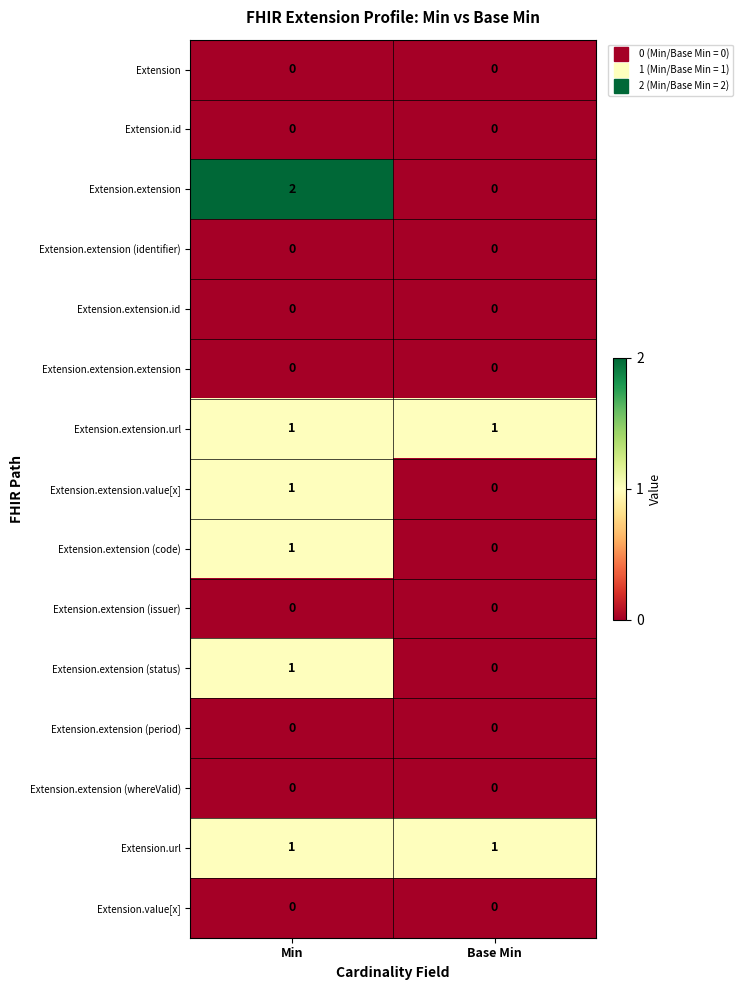

Which series has the largest range (max minus min)?

Extension.extension